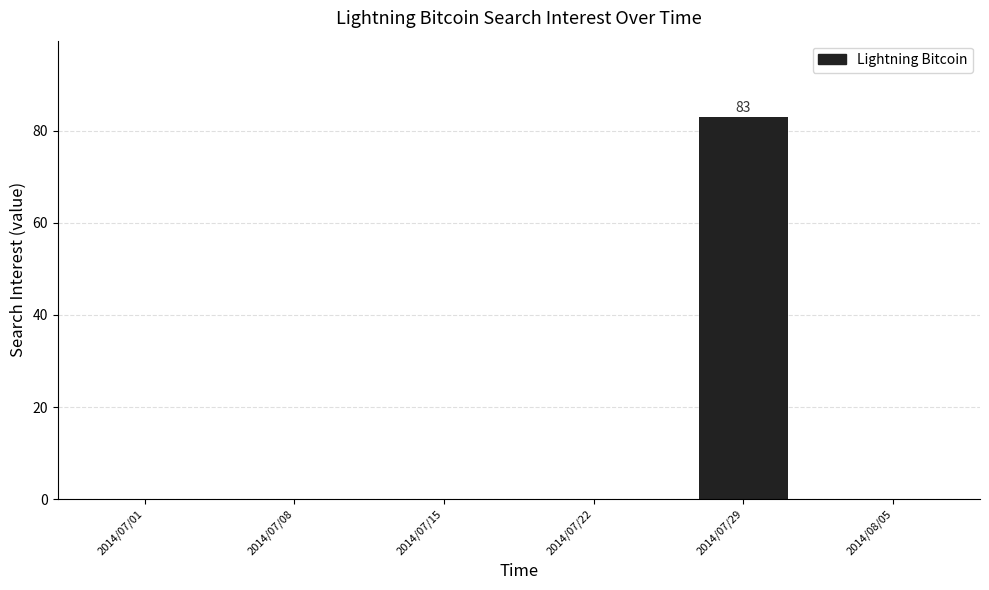

Which label corresponds to the largest value in the chart?

2014/07/29